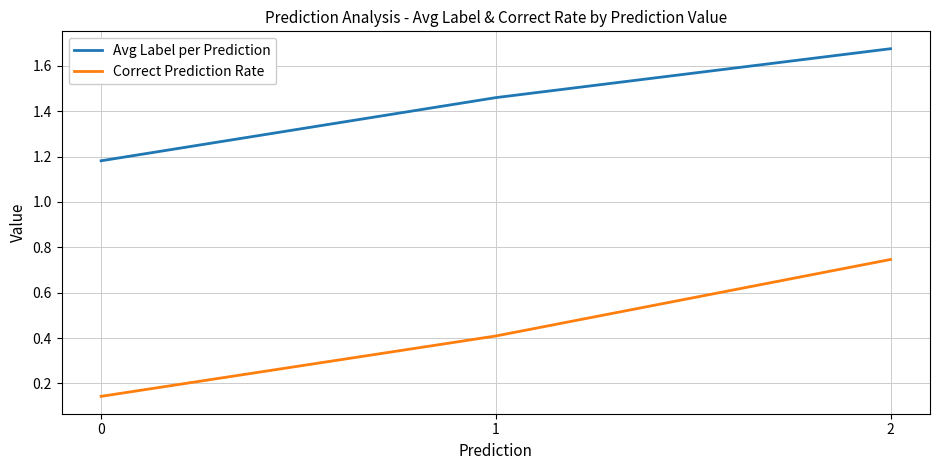

The Avg Label per Prediction series shows 0.4 at 1. True or false?

False